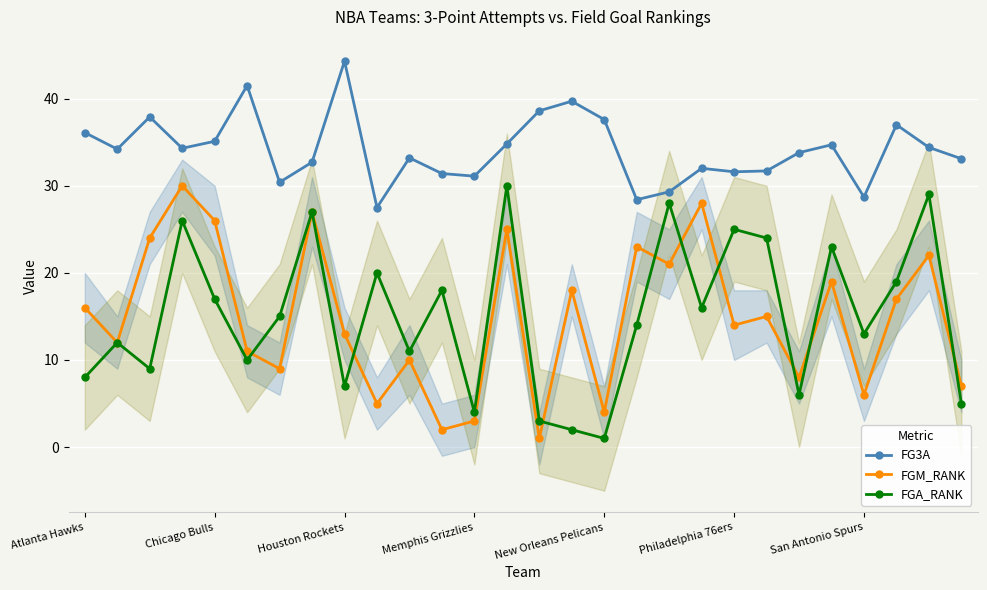

What is the difference between the maximum and minimum values in the FGM_RANK series?

29.0